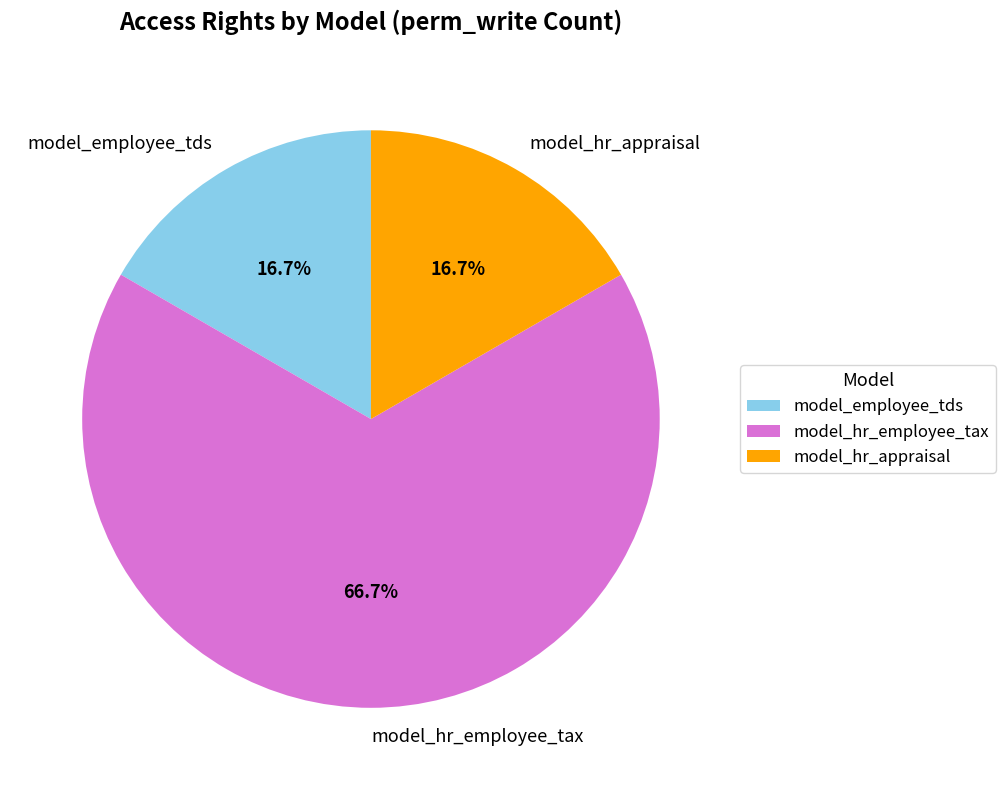

What percentage do model_hr_employee_tax and model_hr_appraisal together represent?

83.3%